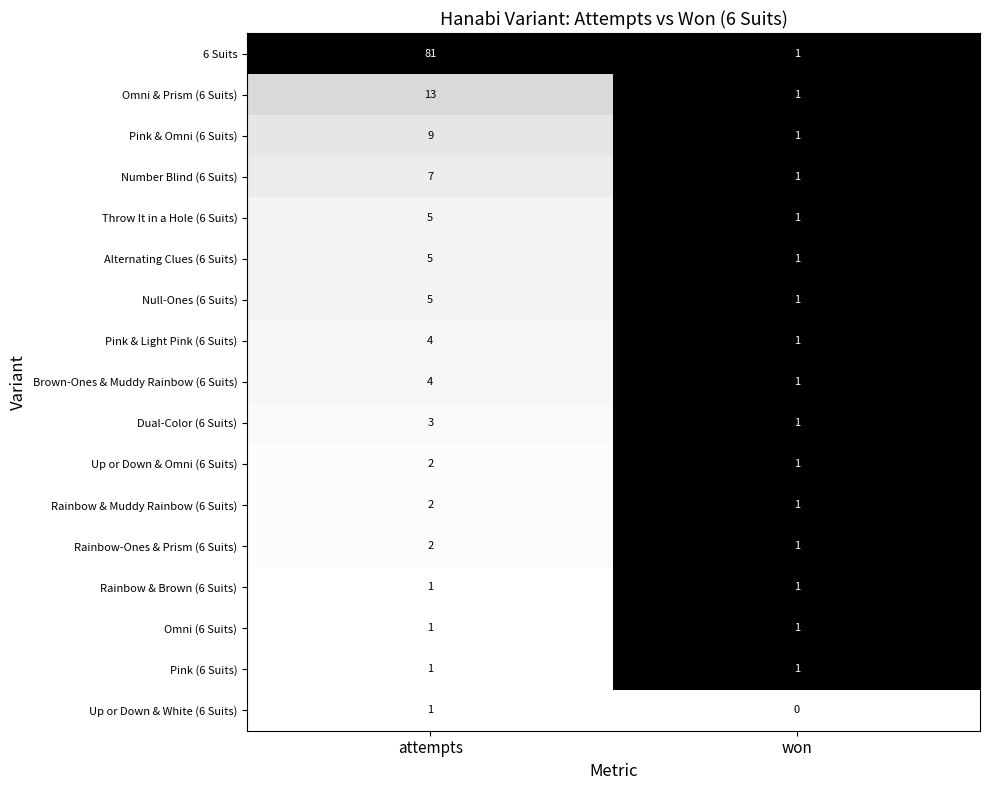

What is the difference between the maximum and minimum values in the Null-Ones (6 Suits) series?

4